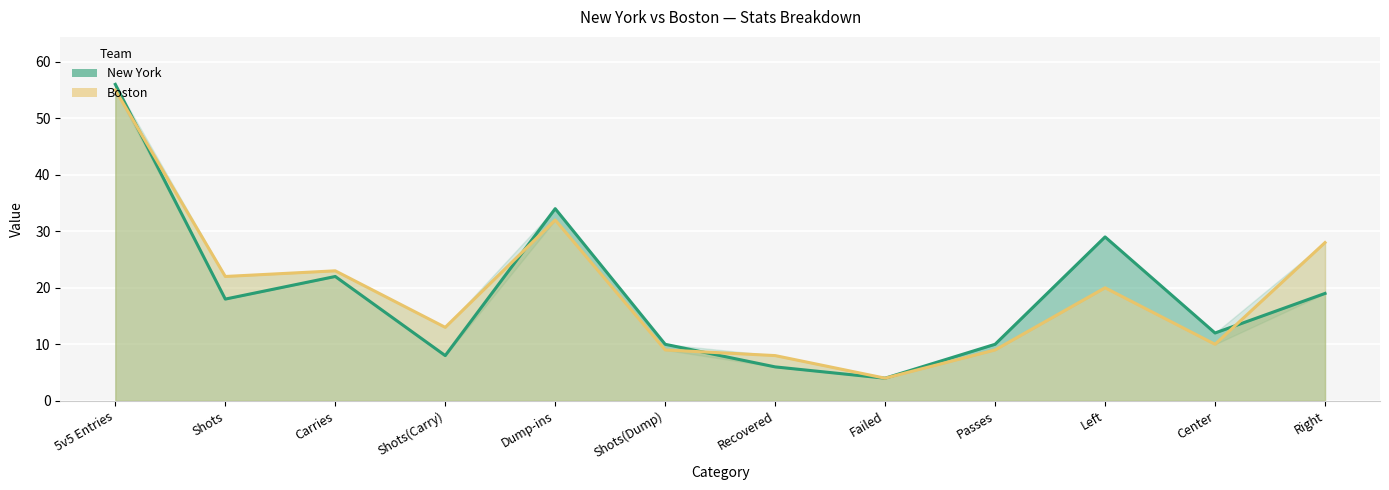

Reading left to right, what are all the values shown in this chart?

New York: 5v5 Entries=56	Shots=18	Carries=22	Shots(Carry)=8	Dump-ins=34	Shots(Dump)=10	Recovered=6	Failed=4	Passes=10	Left=29	Center=12	Right=19
Boston: 5v5 Entries=55	Shots=22	Carries=23	Shots(Carry)=13	Dump-ins=32	Shots(Dump)=9	Recovered=8	Failed=4	Passes=9	Left=20	Center=10	Right=28